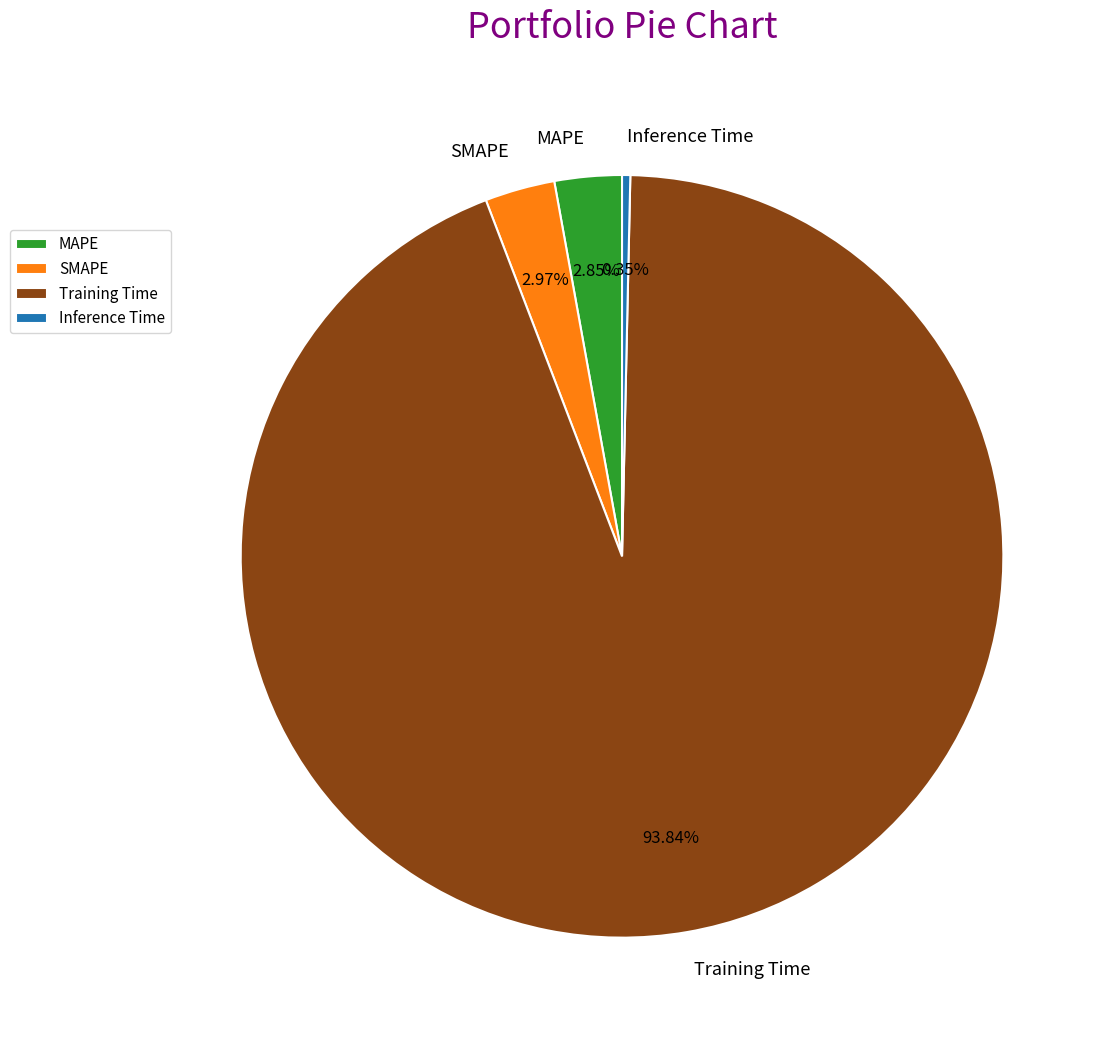

To the nearest percent, what portion does SMAPE represent?

3%